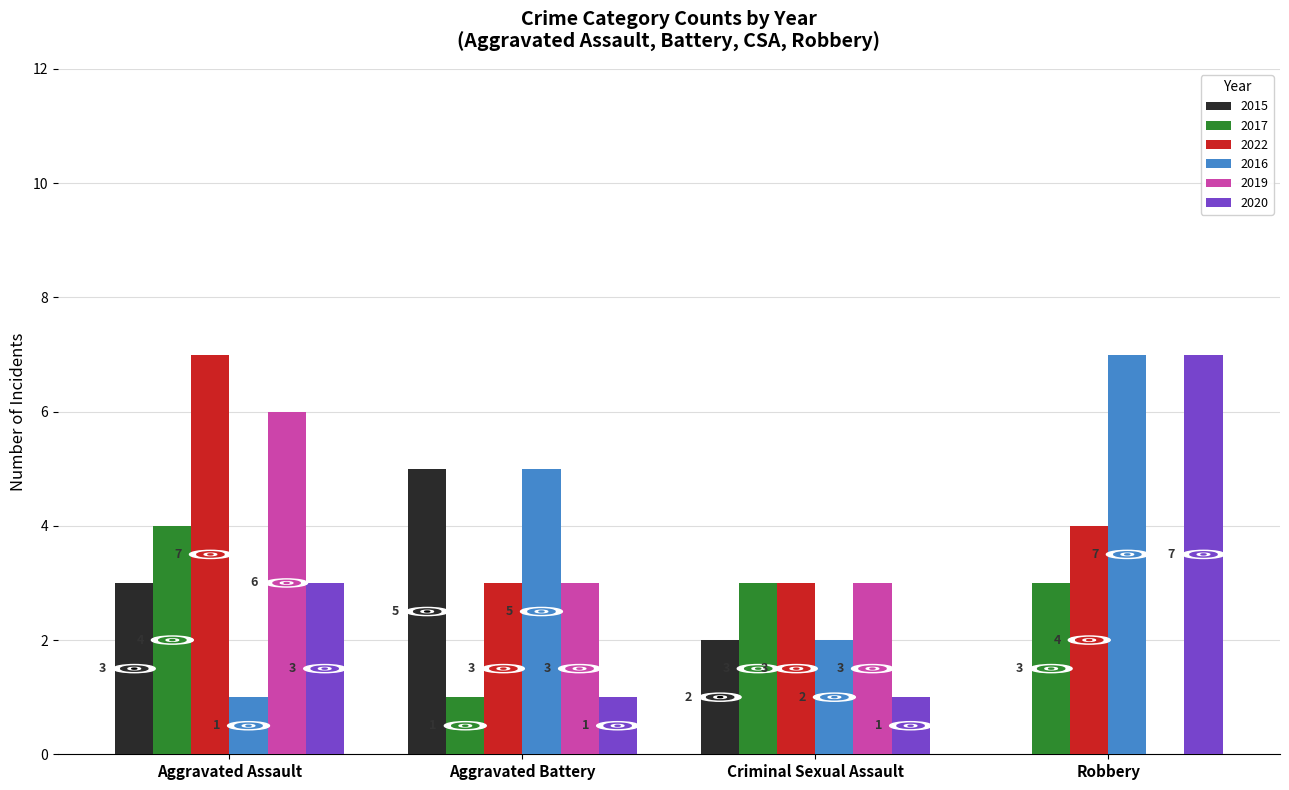

At which label does 2015 reach its peak?

Aggravated Battery